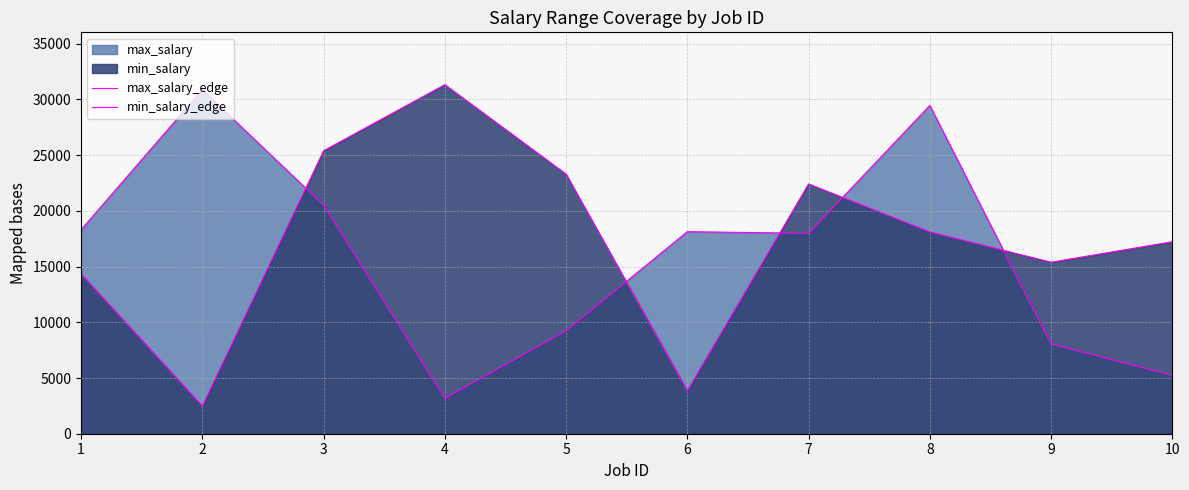

The value of min_salary_edge at 7 is 38993. True or false?

False